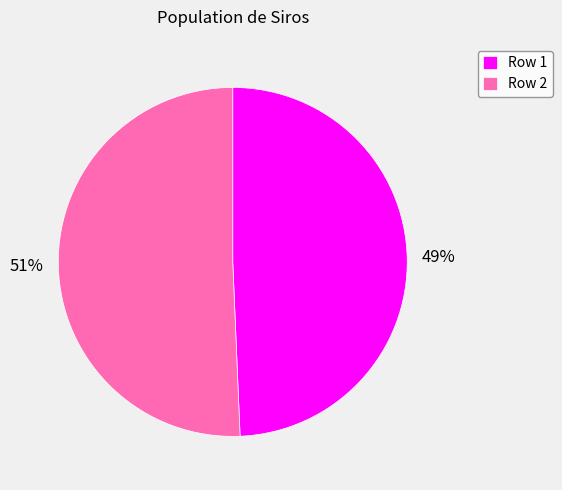

Between Row 1 and Row 2, which is larger?

Row 2